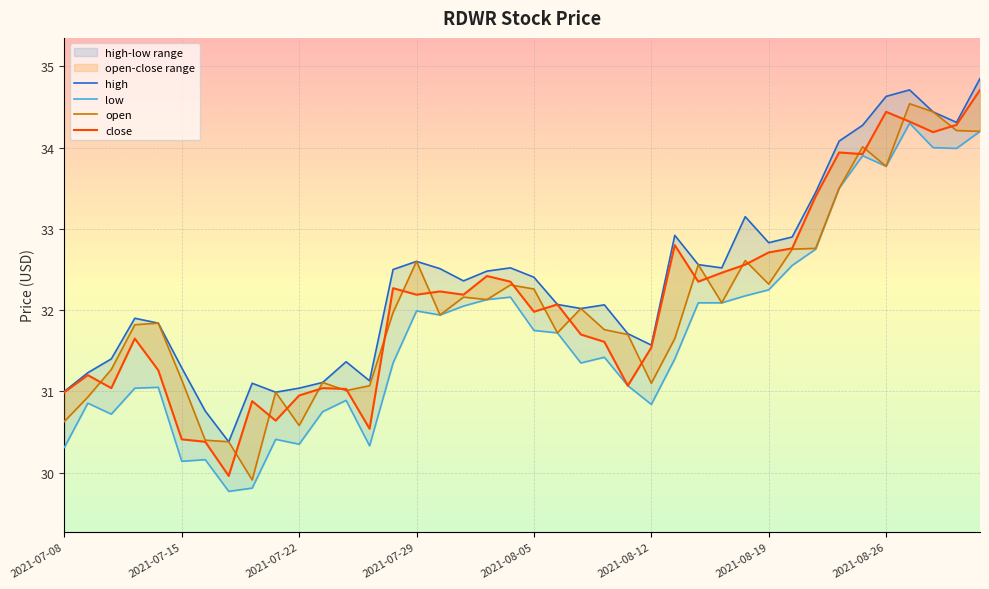

How many data points does each series have?

40